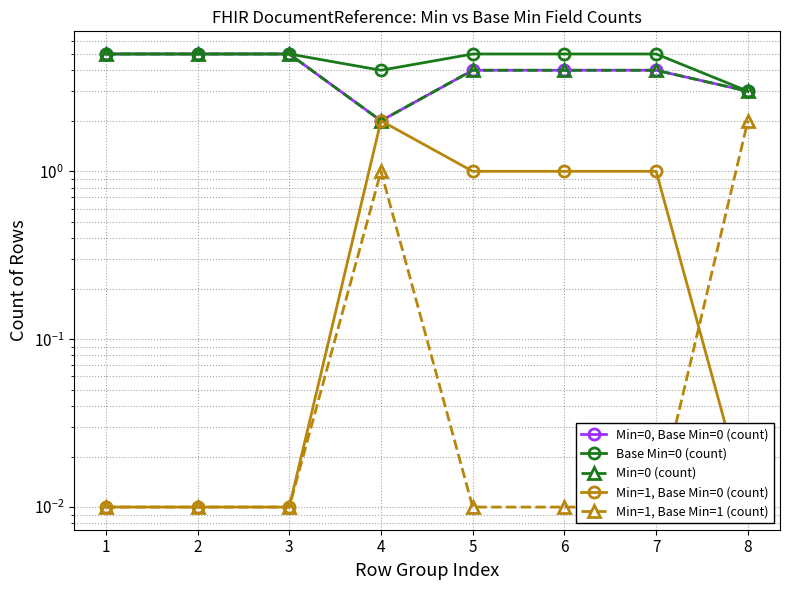

How many lines are shown in the chart?

5